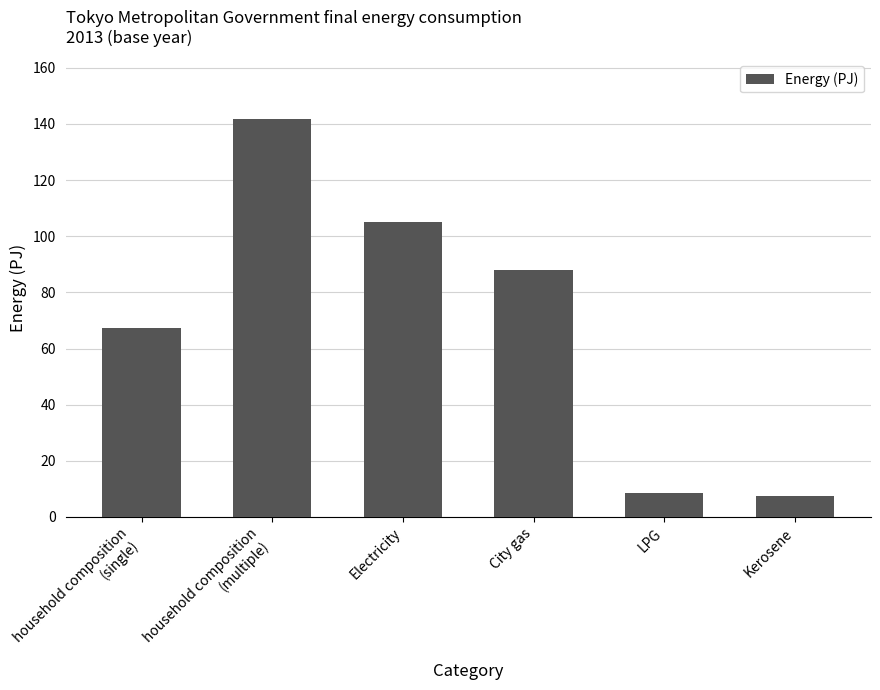

Which has a higher value, household composition
(single) or Electricity?

Electricity